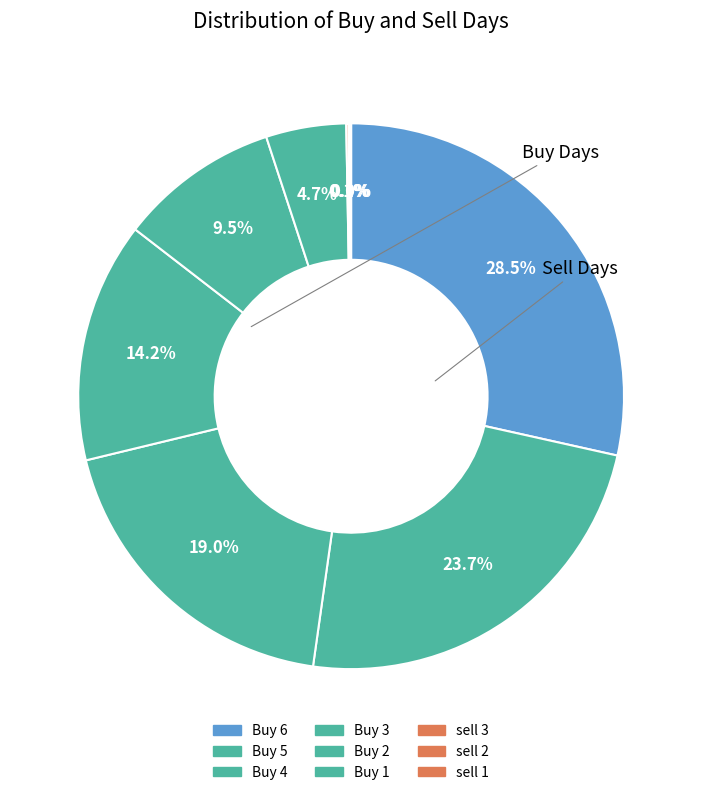

The Buy 1 slice represents 1% of the pie. True or false?

False